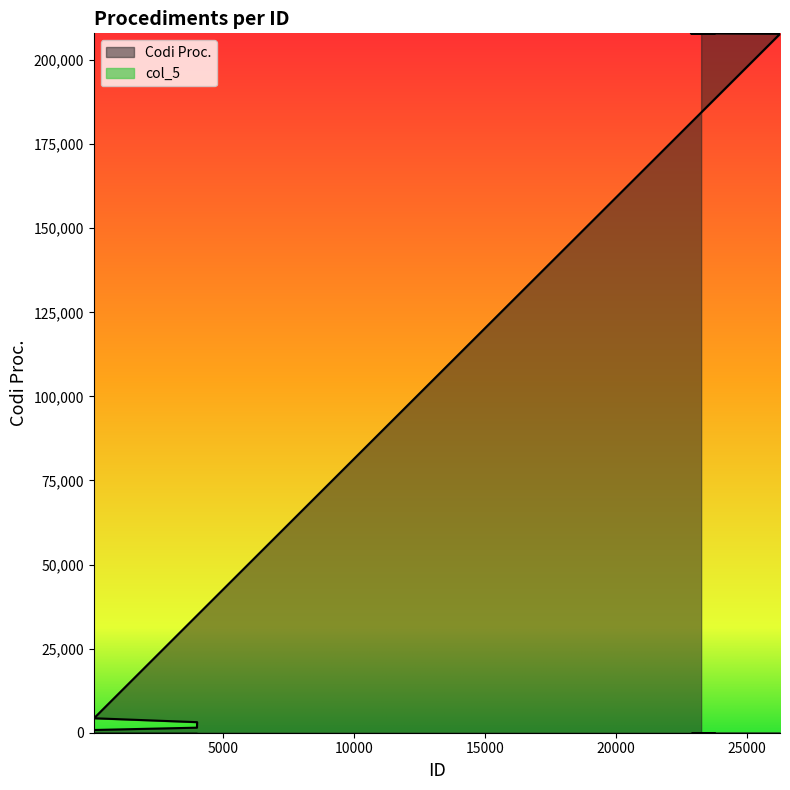

What is the value of the 9th point from the left?

207932